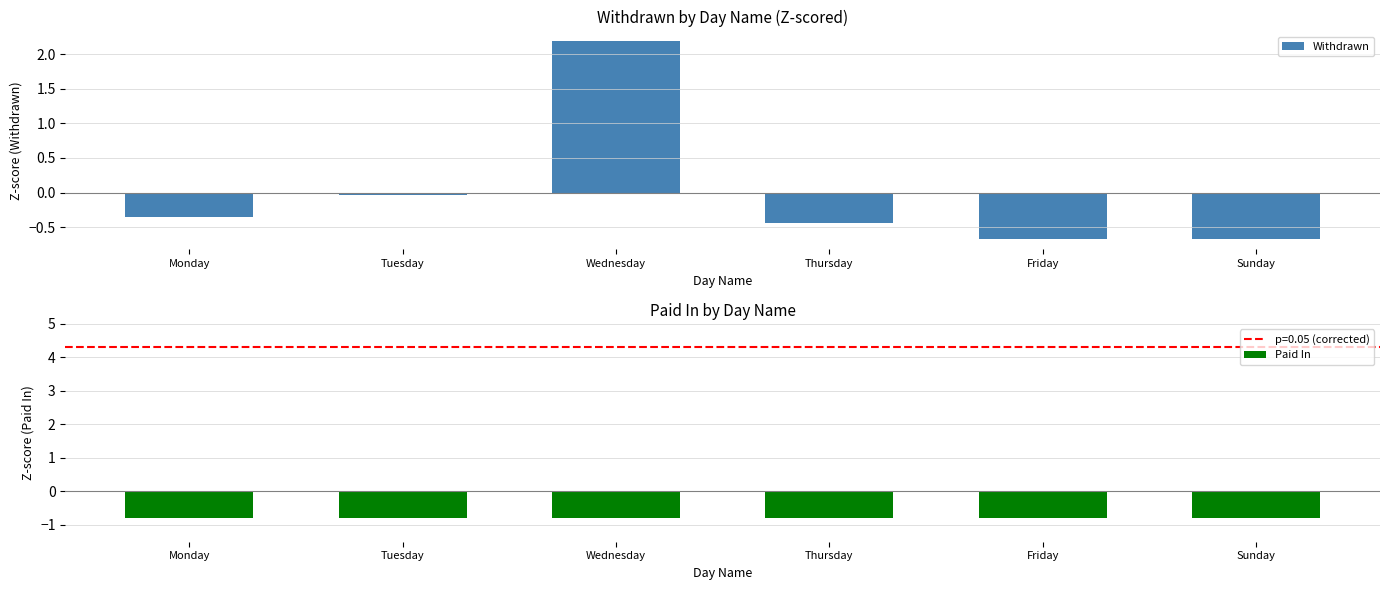

At which category is the sum across all series the highest?

Wednesday